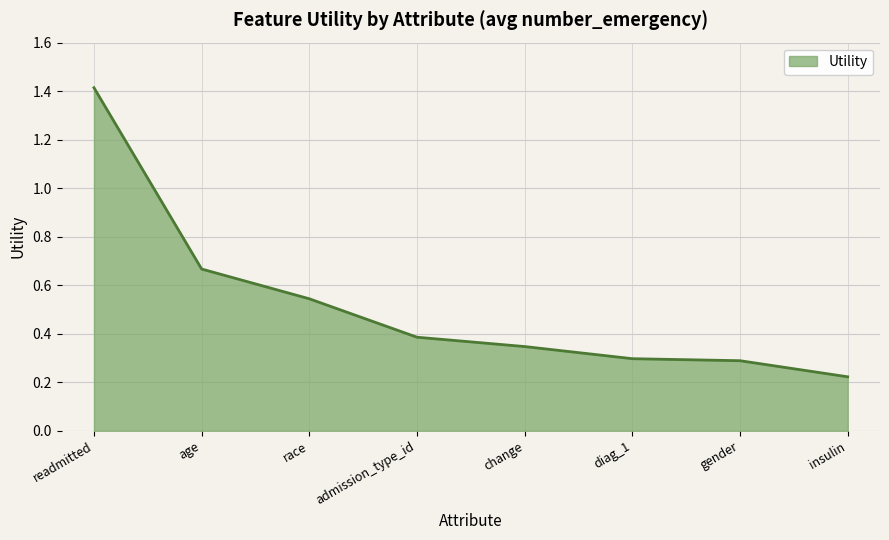

What is the sum of the values at readmitted and admission_type_id?

1.8